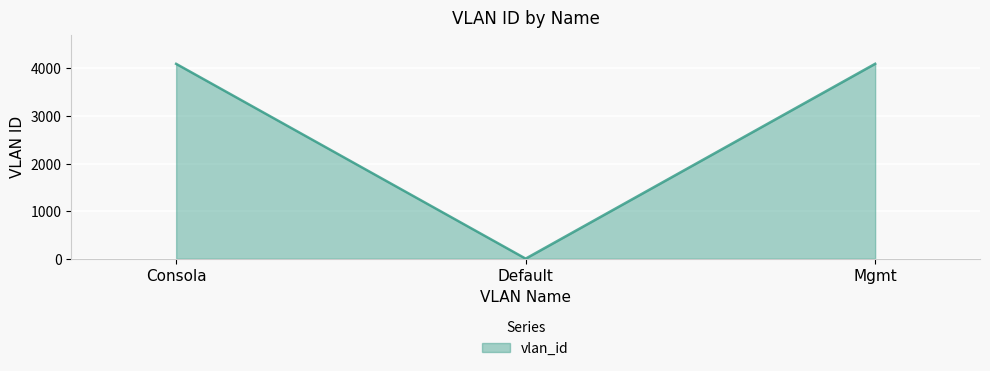

Where is the data nearest to the value 2048?

Consola